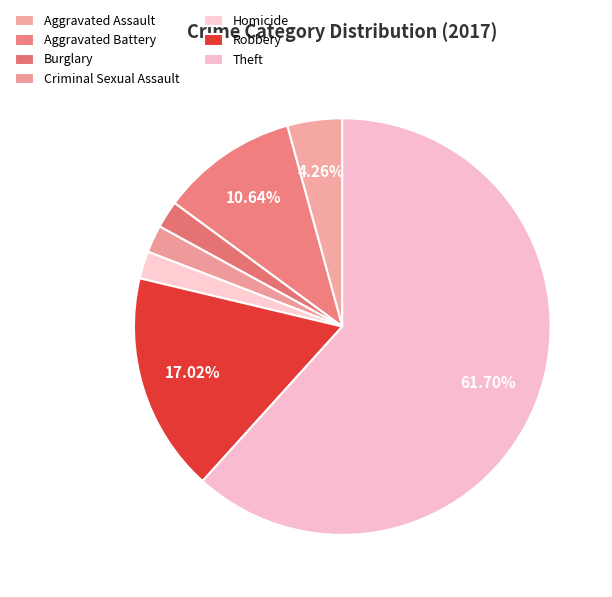

Count the number of slices in the pie.

7